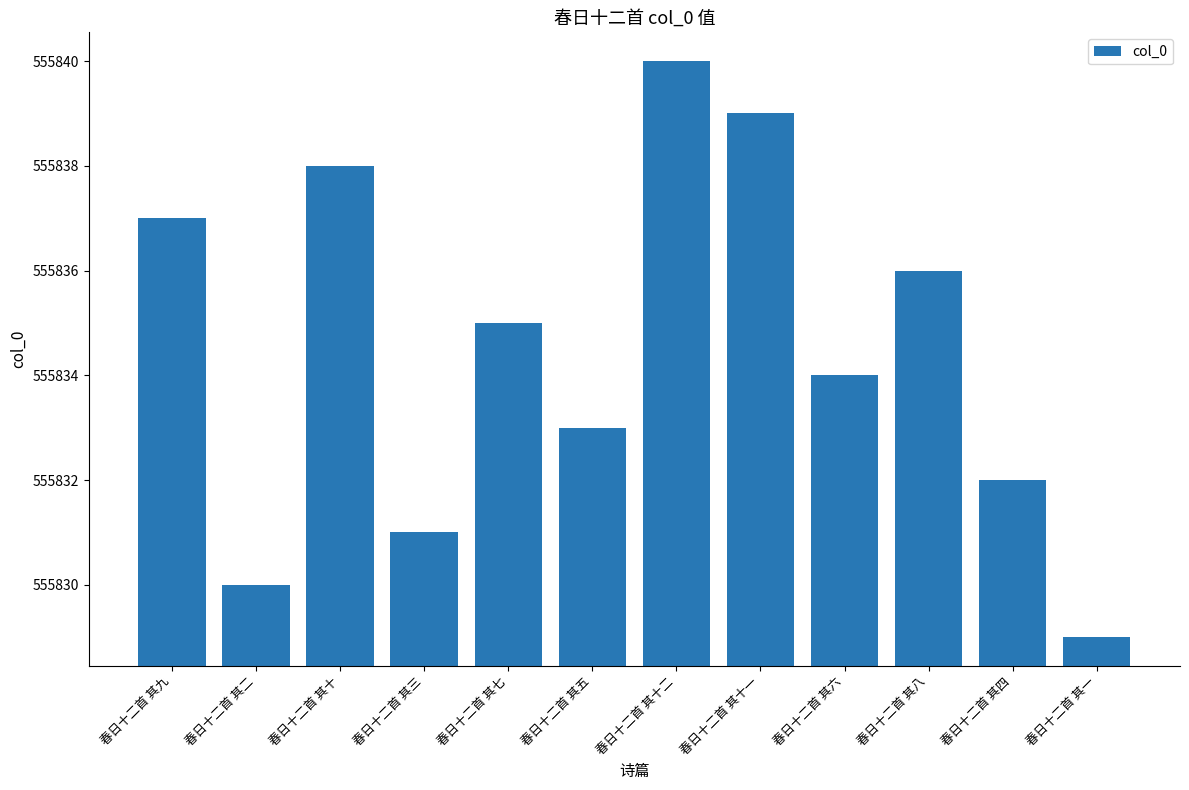

What is the change in value from 春日十二首 其四 to 春日十二首 其一?

-3